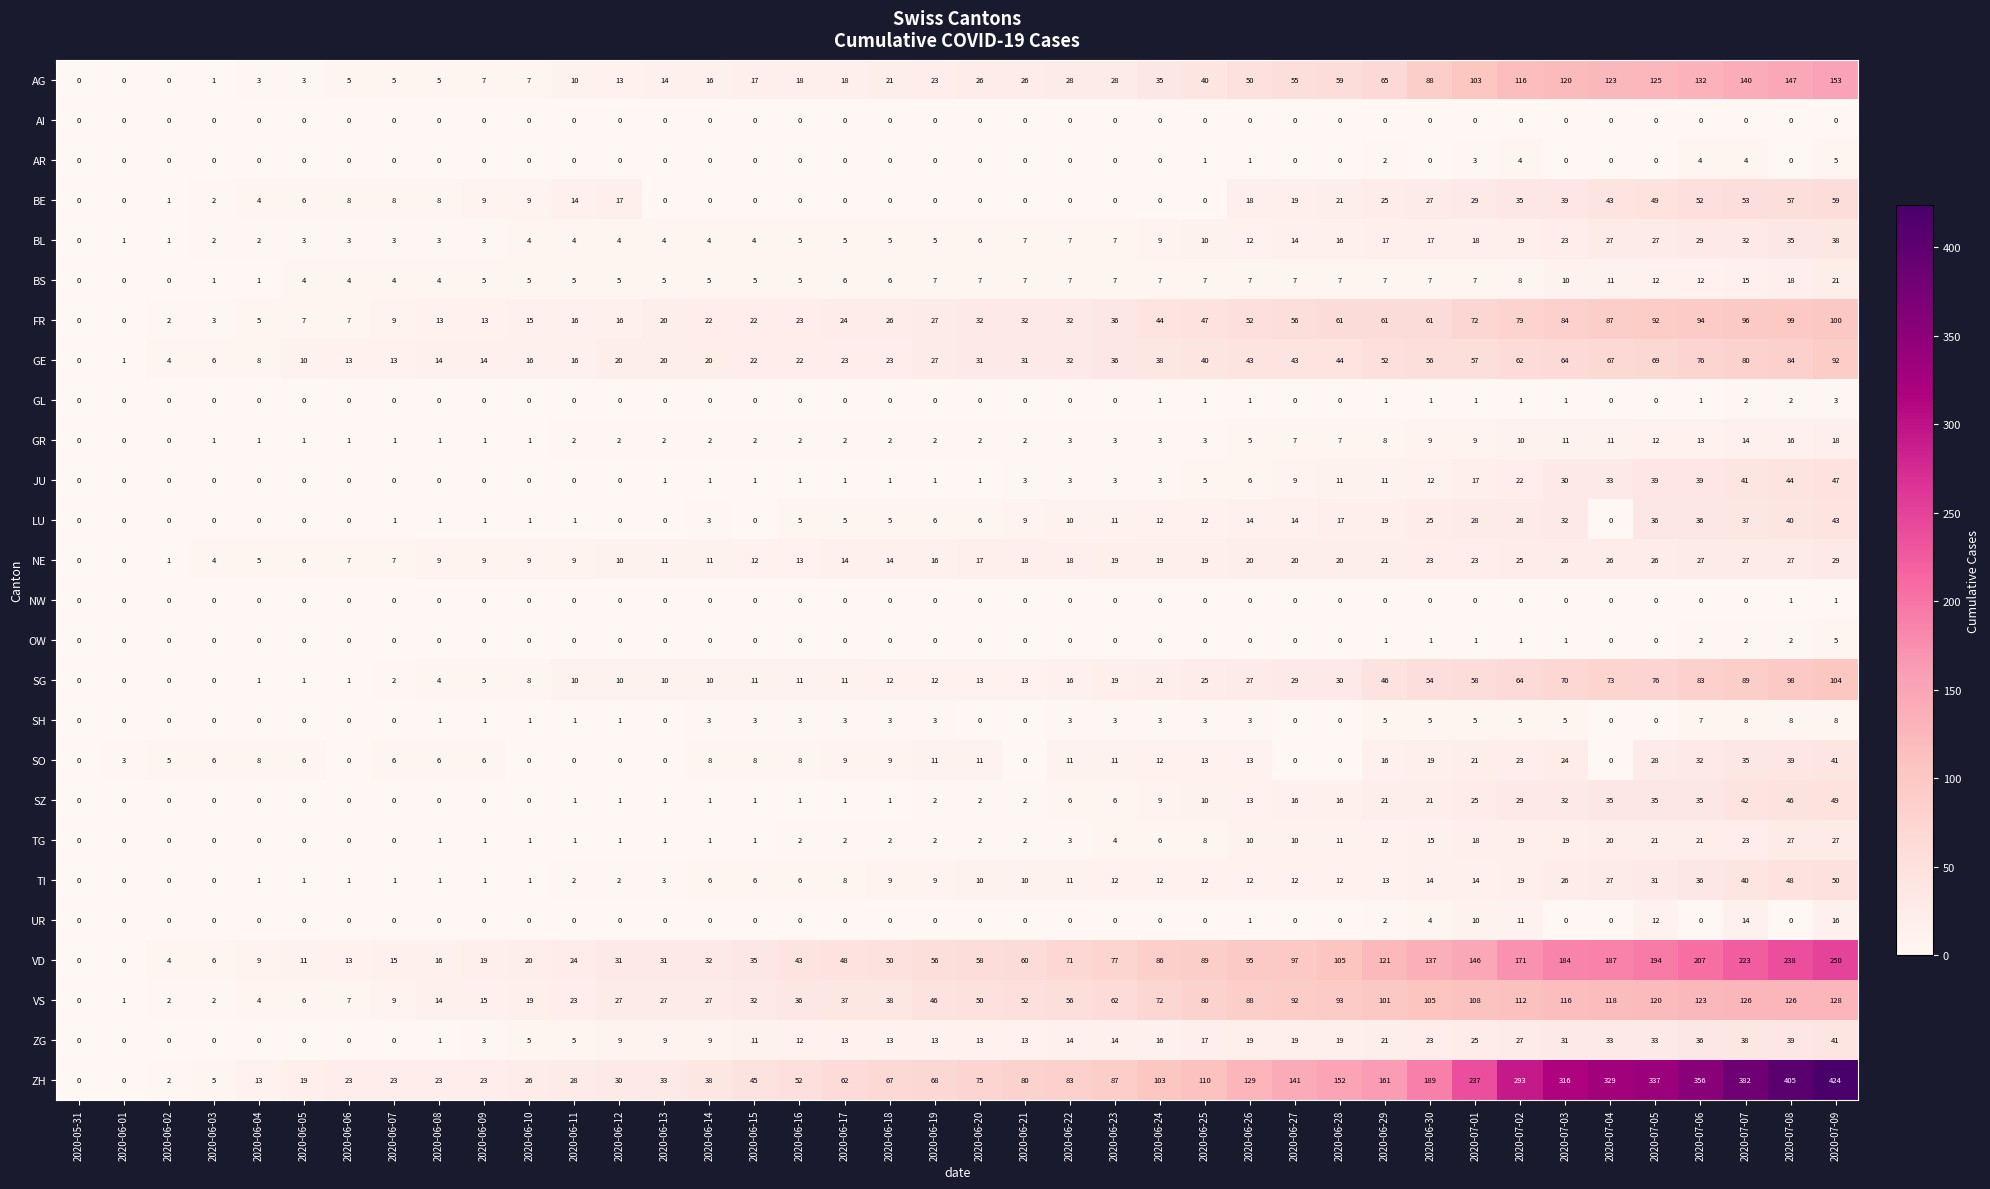

Is it true that ZH equals 68 at 2020-06-19?

True